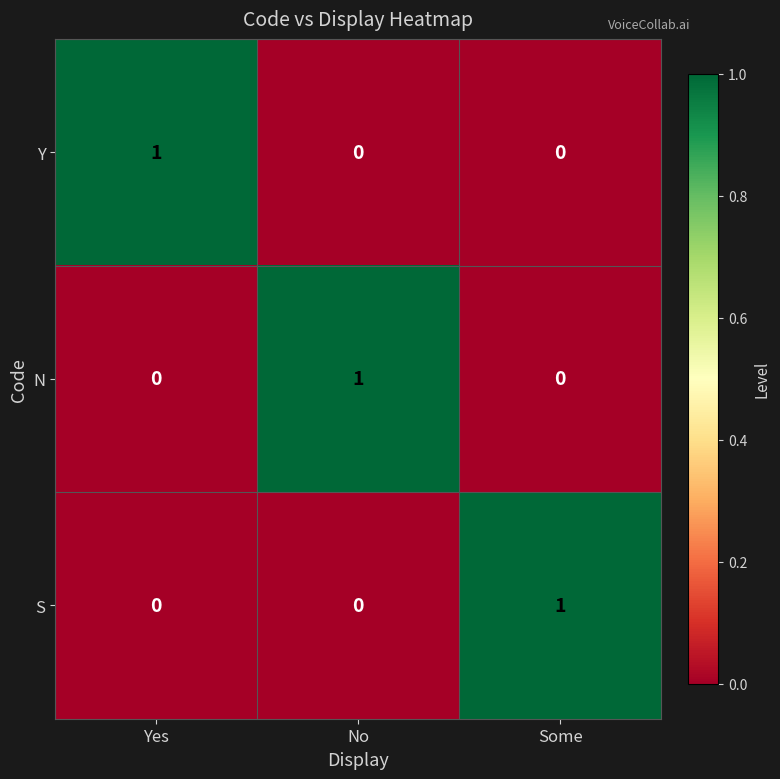

Is the value of Y at Yes greater than the value of S at Yes?

Yes